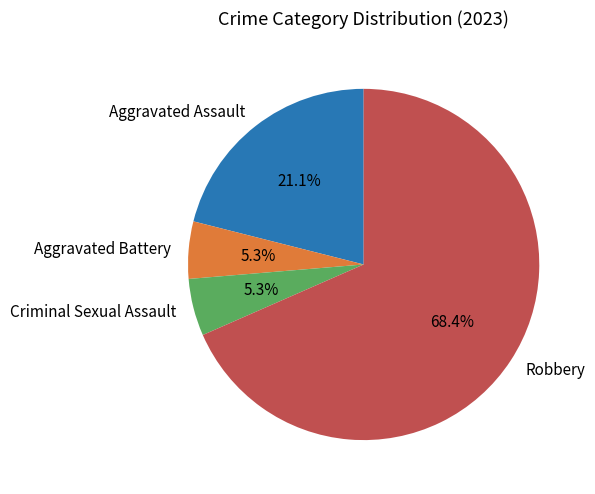

Between Aggravated Assault and Aggravated Battery, which is larger?

Aggravated Assault